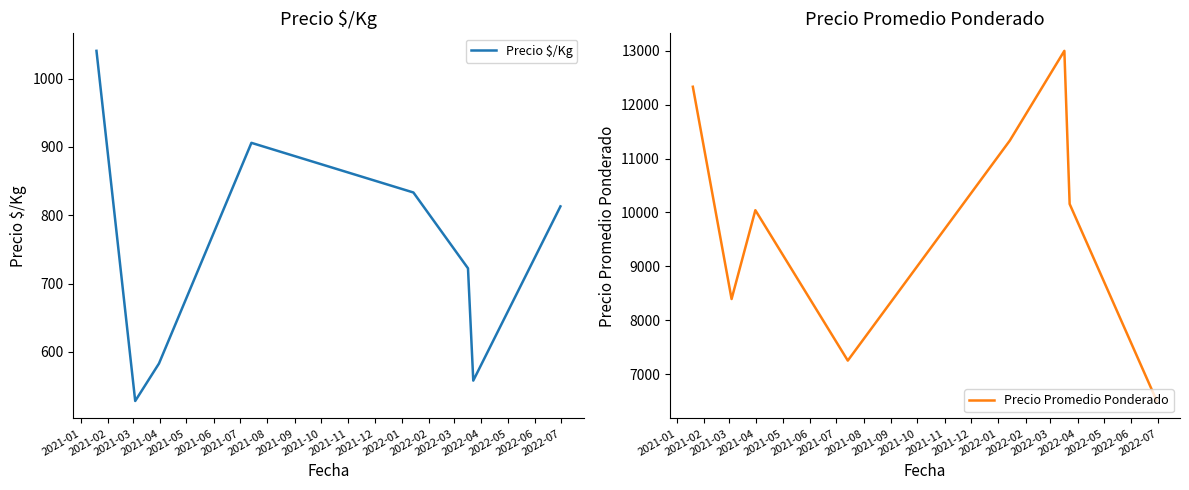

What is the value of the Precio $/Kg point at the 6th from the left?

722.3